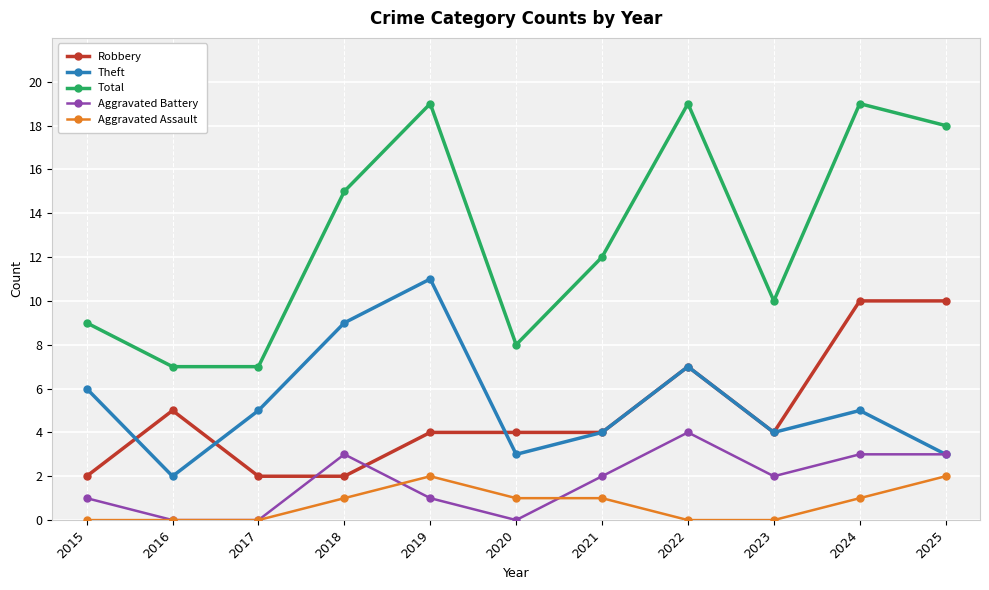

How many data points in Theft are less than 5?

5